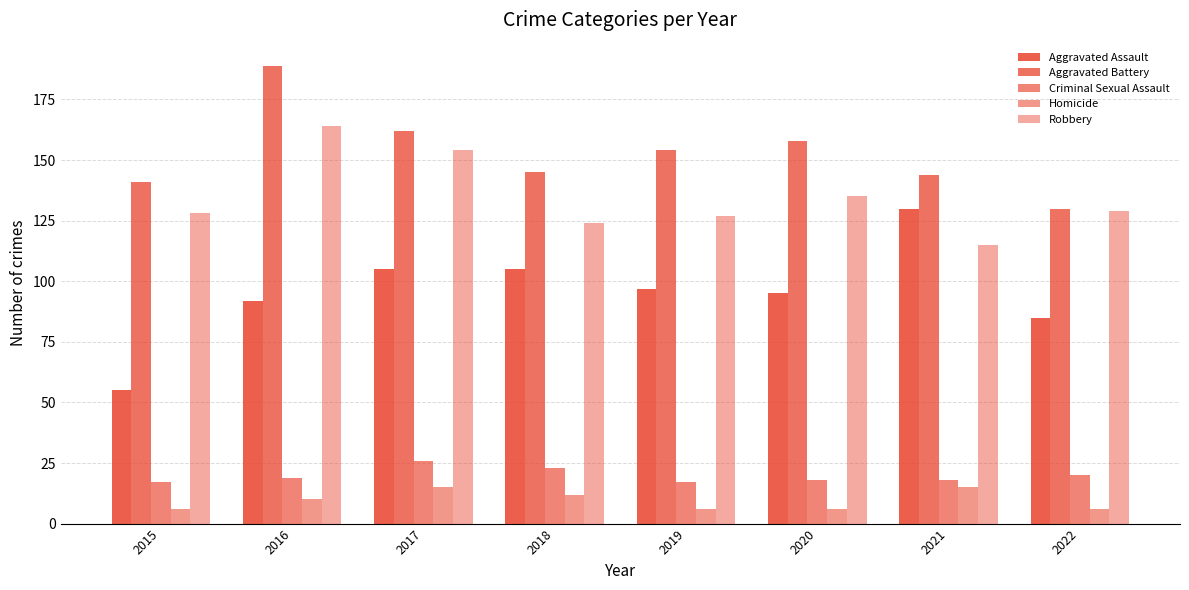

The Criminal Sexual Assault series shows 7 at 2021. True or false?

False